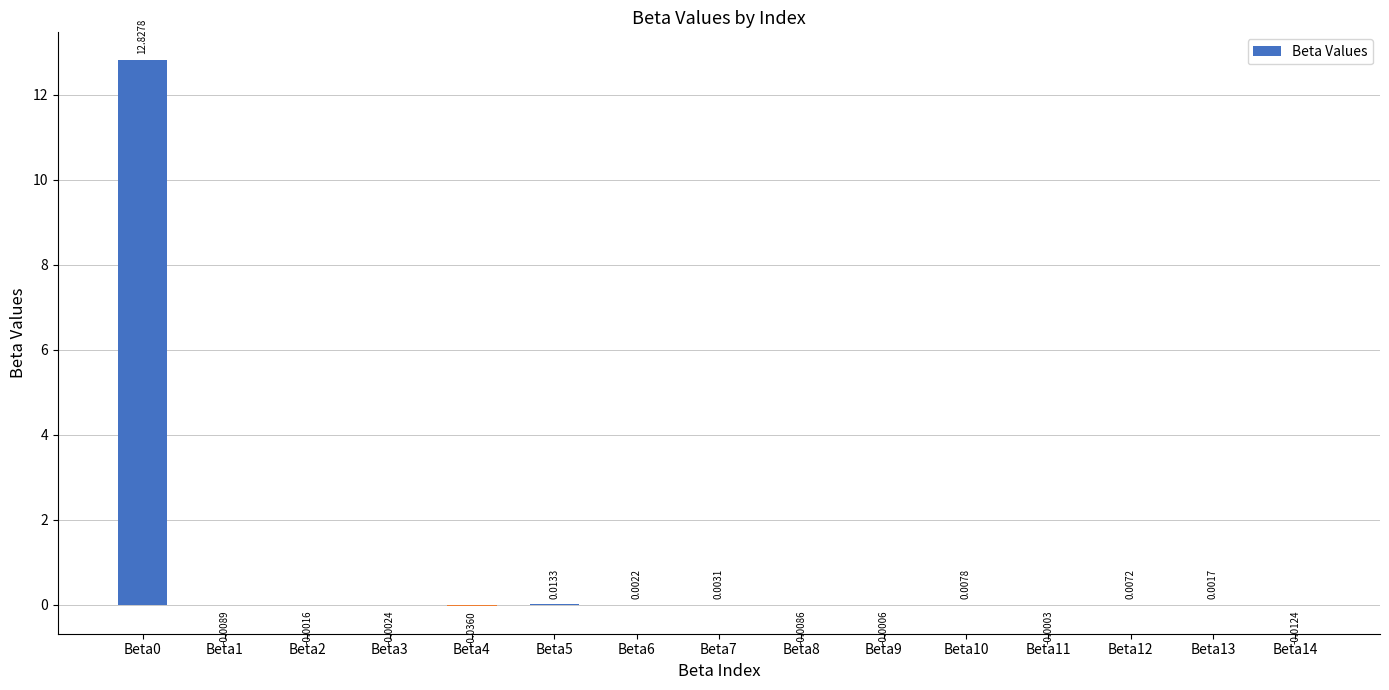

What is the average value?

0.9